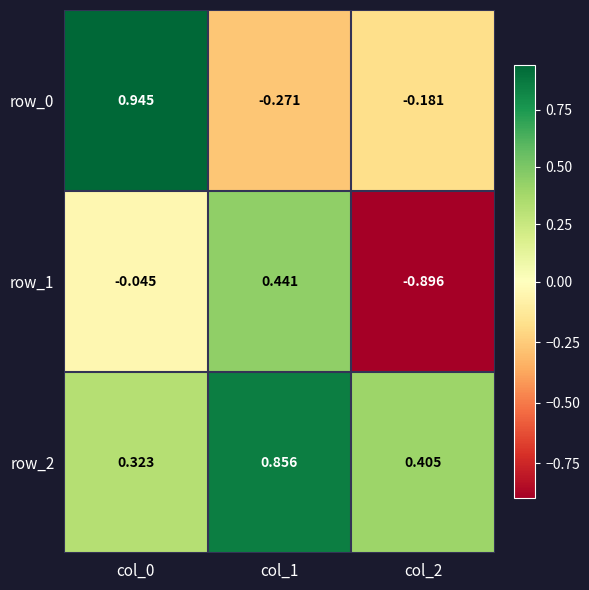

How many values in row_1 are above zero?

1